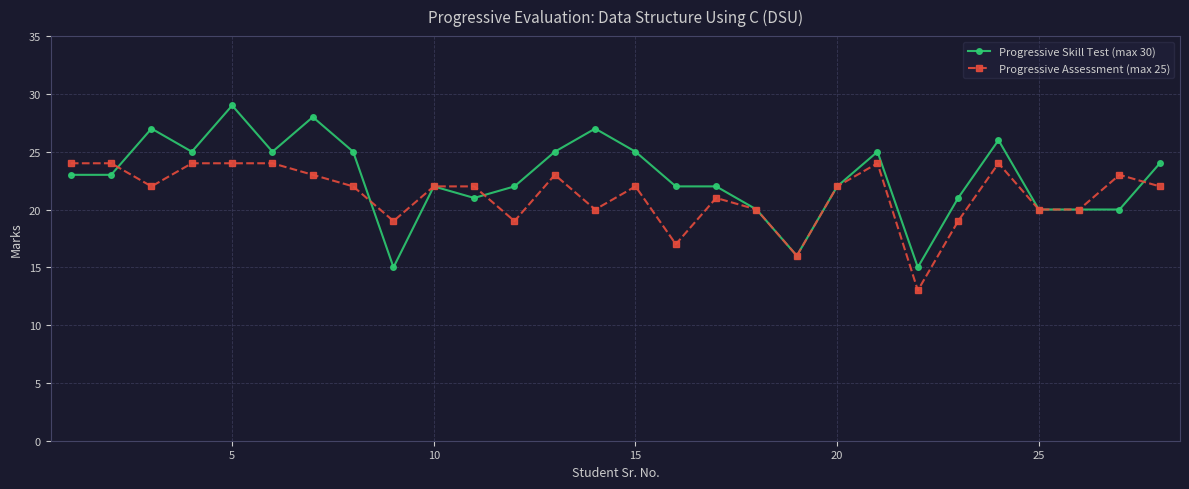

List the series in order of their peak value, highest first.

Progressive Skill Test (max 30), Progressive Assessment (max 25)